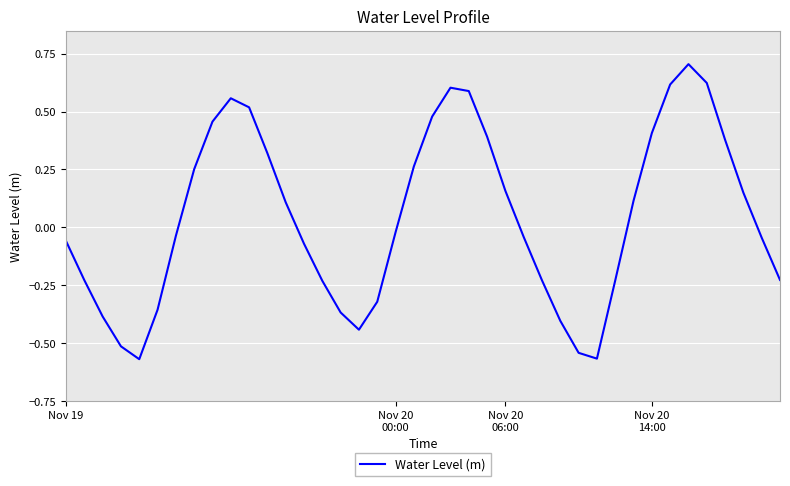

What is the difference between the maximum and minimum values?

1.3